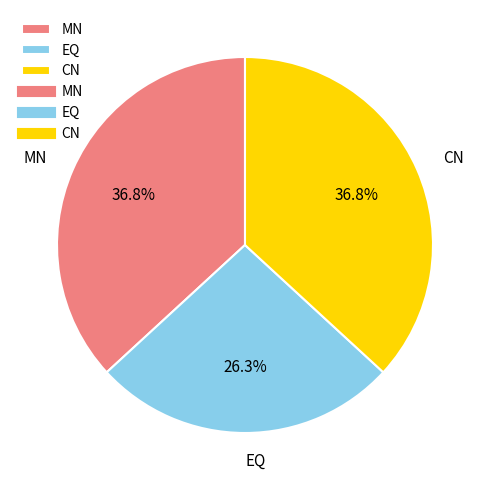

Which category has the smallest portion of the pie?

EQ